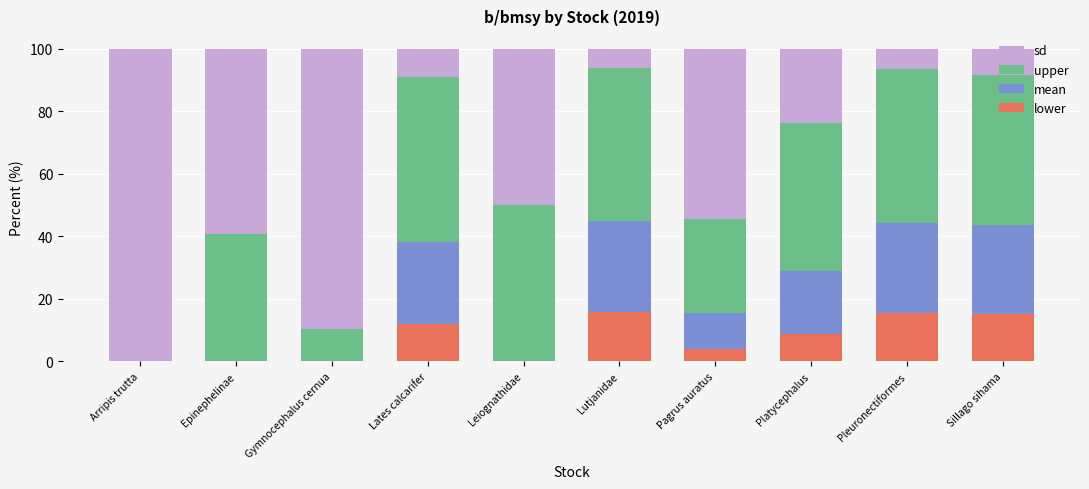

What is the approximate value of lower at Lates calcarifer?

11.8